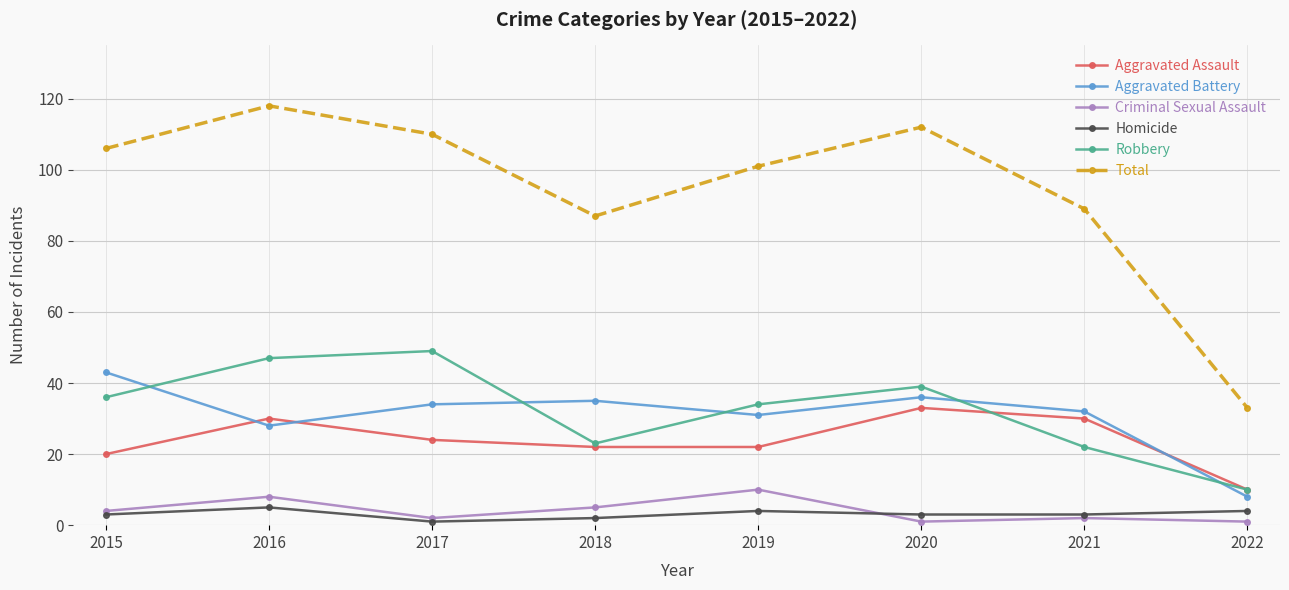

At which category is the sum across all series the highest?

2016